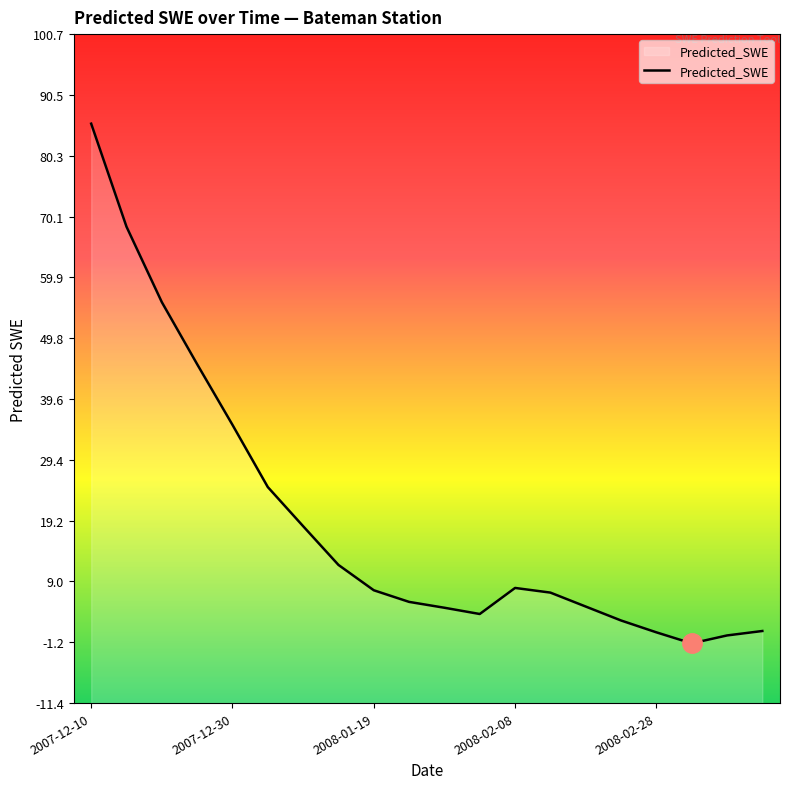

Between 2007-12-10 and 2007-12-30, which is larger?

2007-12-10